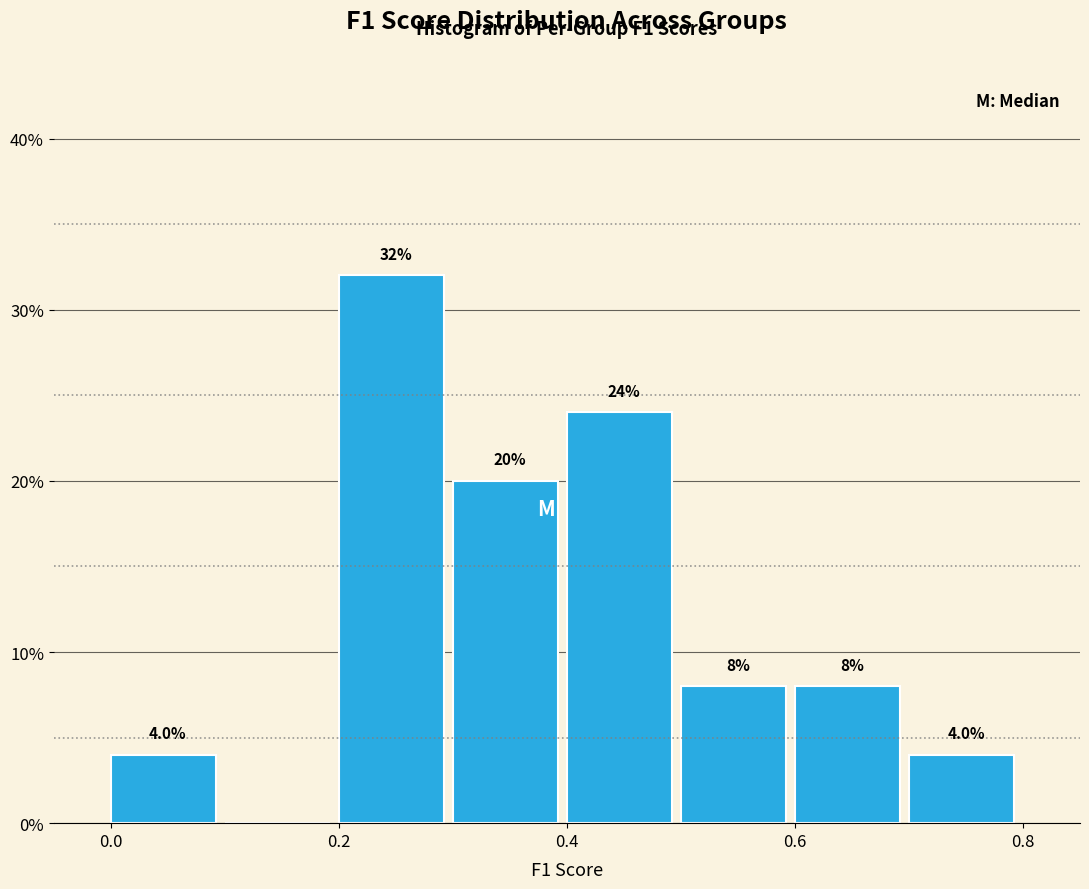

Over which range of the x-axis is the bar tallest?

0.2 to 0.3